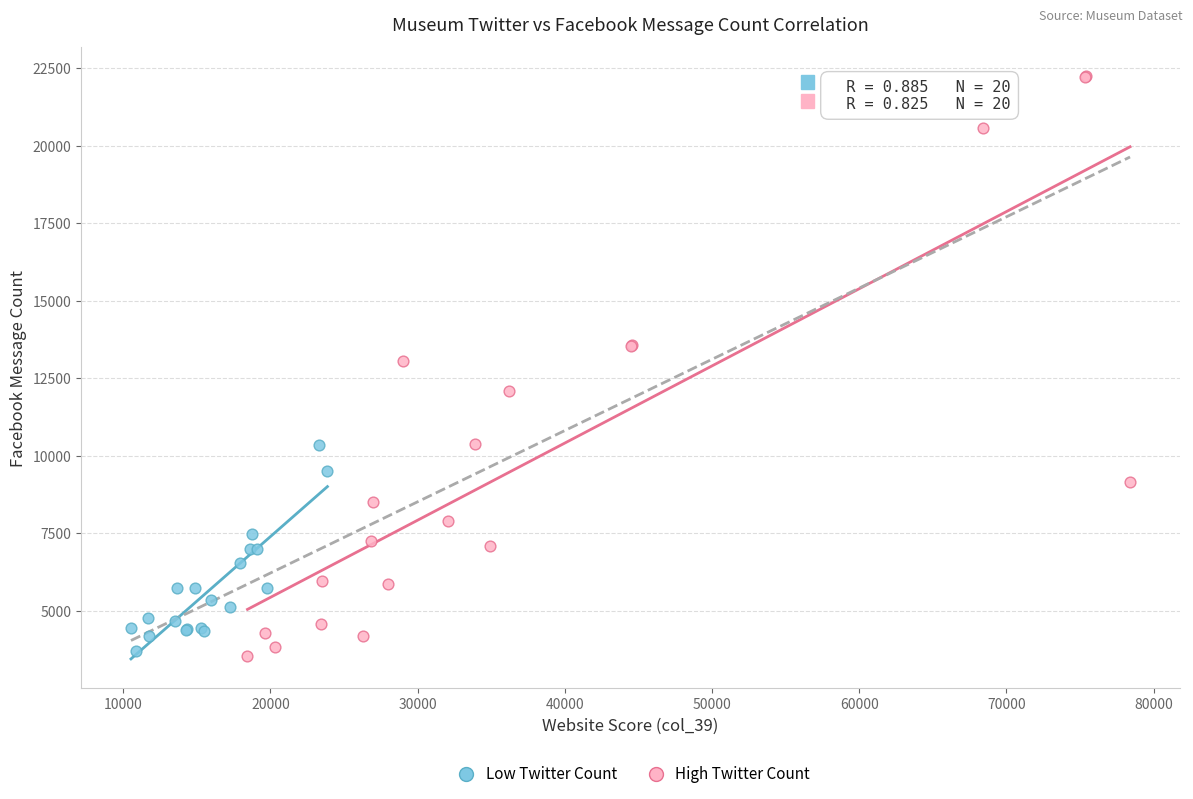

What are all the series names shown in the legend?

Low Twitter Count, High Twitter Count